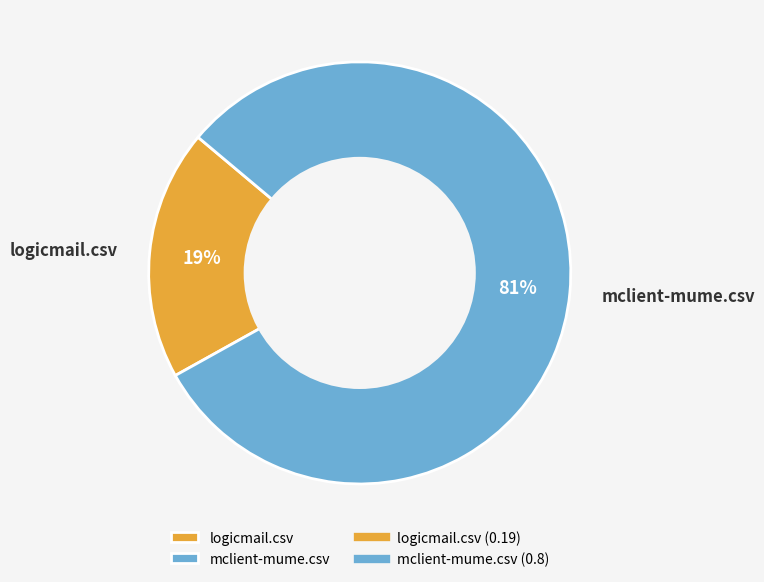

To the nearest percent, what is the difference between the largest and smallest slice percentages?

62%